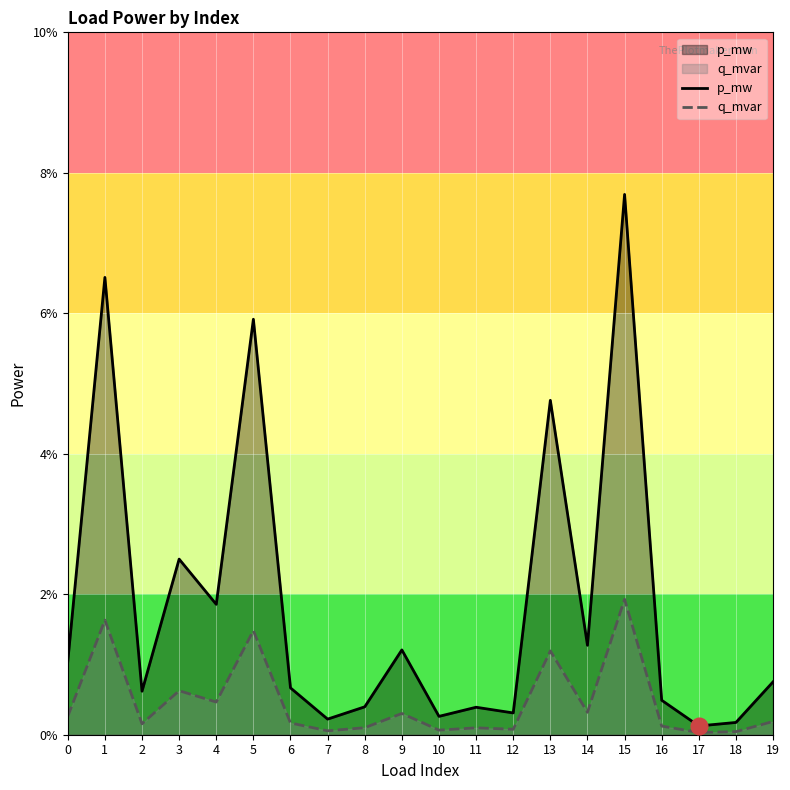

In q_mvar, how many points are higher than both neighbors (excluding endpoints)?

7